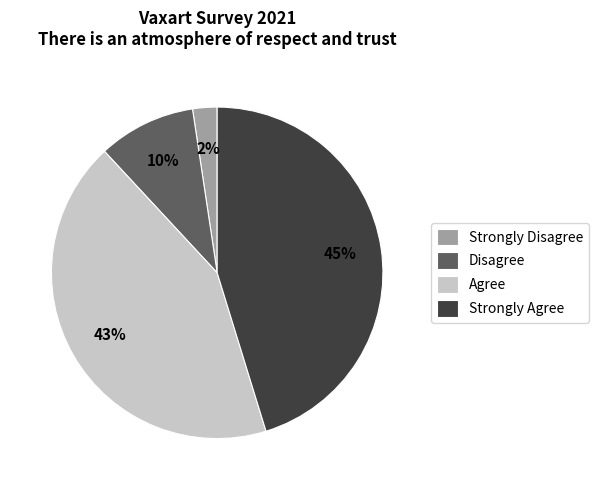

Is the sum of Strongly Agree and Strongly Disagree greater than half?

No